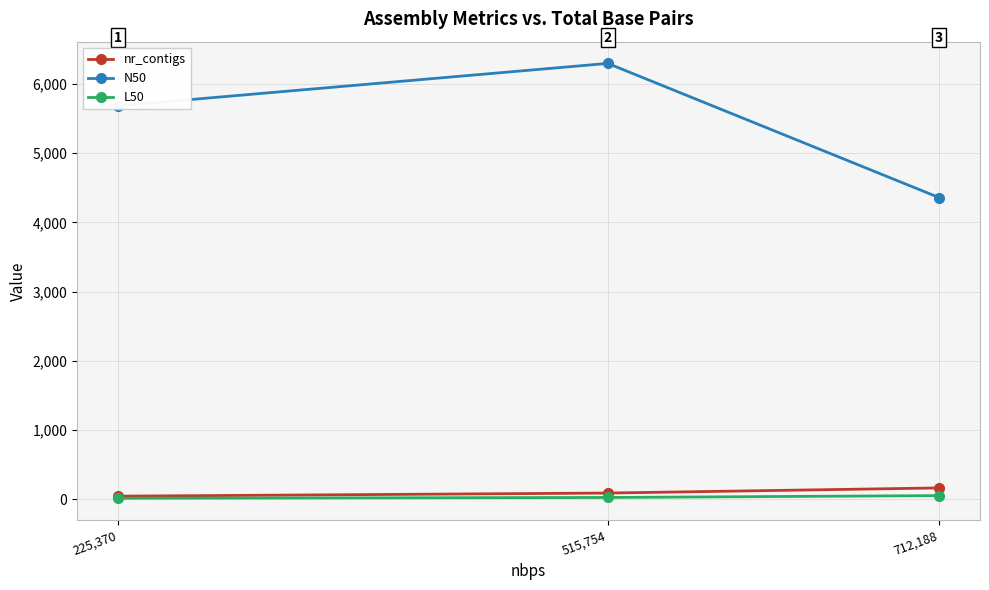

At which label is N50 closest to 5328?

225,370